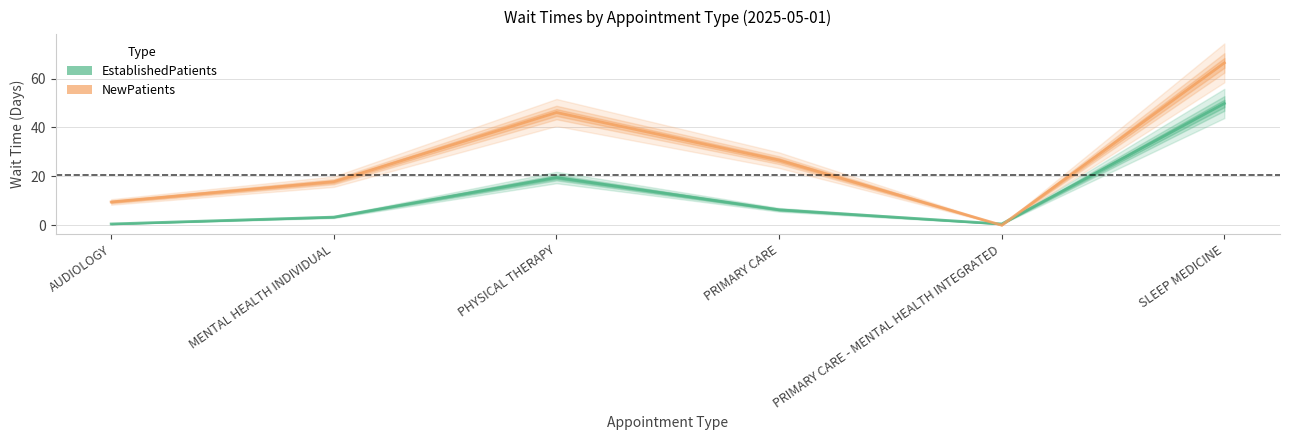

True or false: EstablishedPatients has a value of 31.2 at PHYSICAL THERAPY.

False